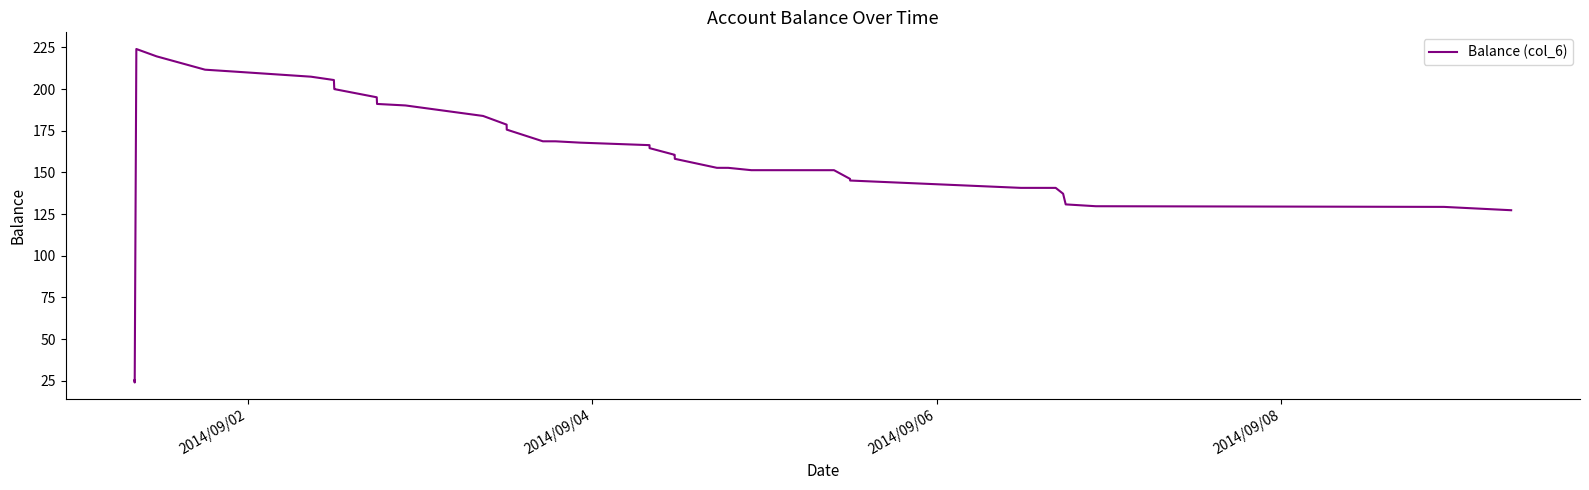

What is the maximum value shown in the chart?

224.0